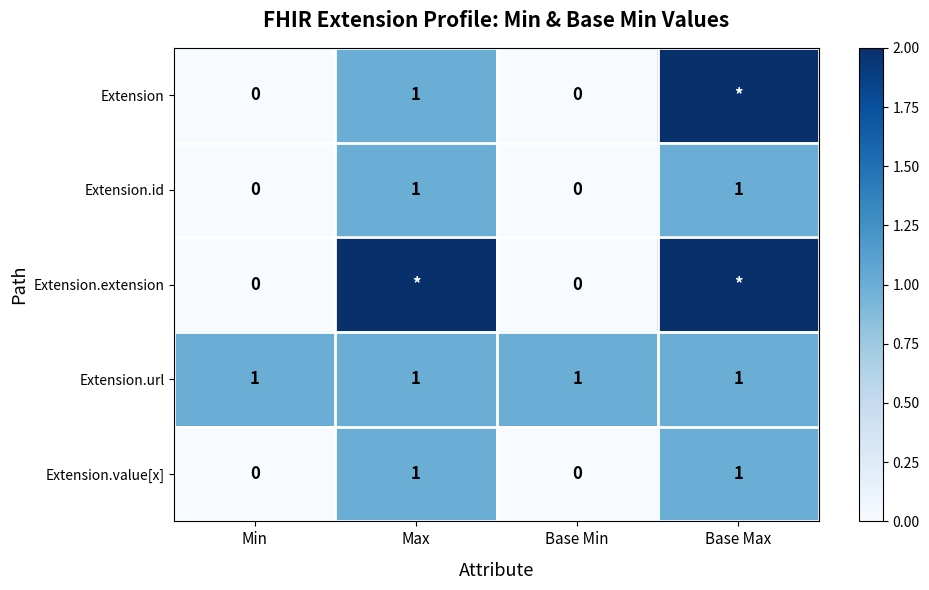

What is the total value across all series at Base Max?

201